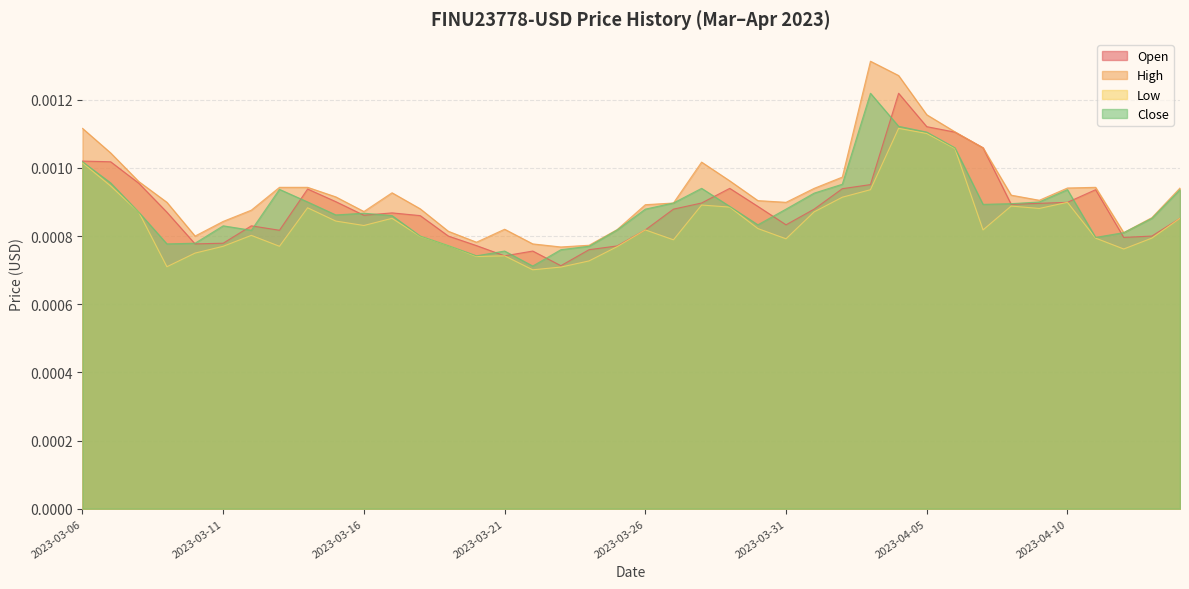

What is the label of the 16th point from the left?

2023-03-21